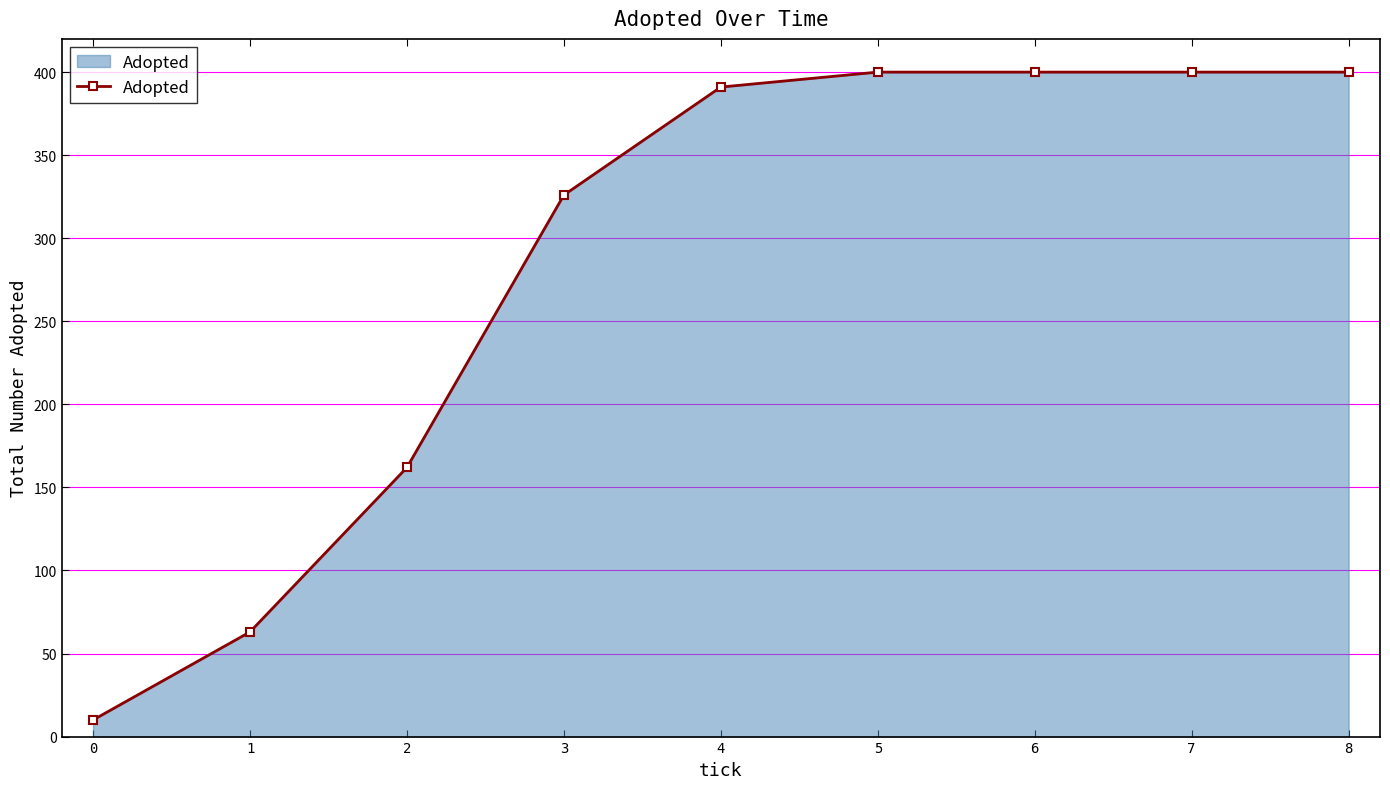

Approximately how many times larger is the value at 6 compared to 3?

1.2